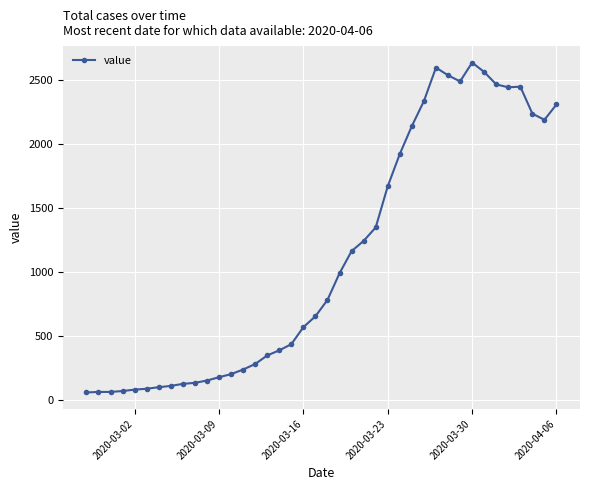

True or false: the data has more than 2 interior local peaks.

True